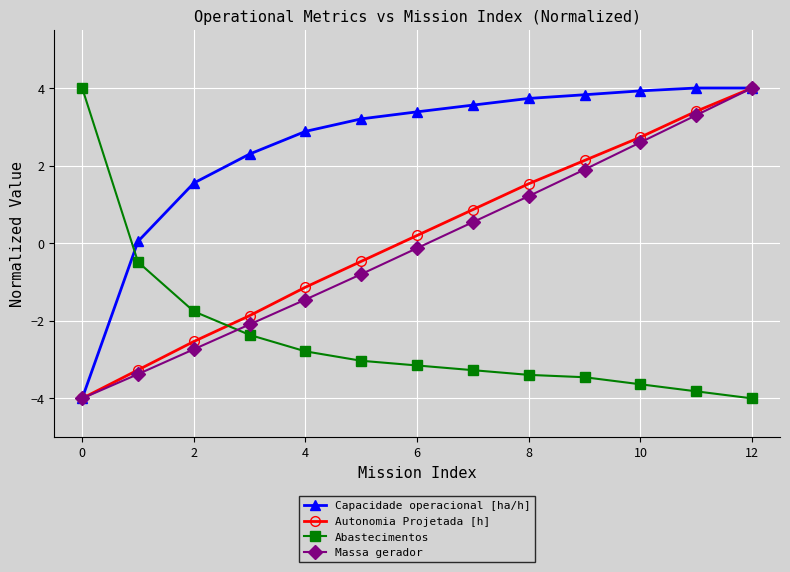

What is the value of the Abastecimentos point at the 9th from the left?

-3.4